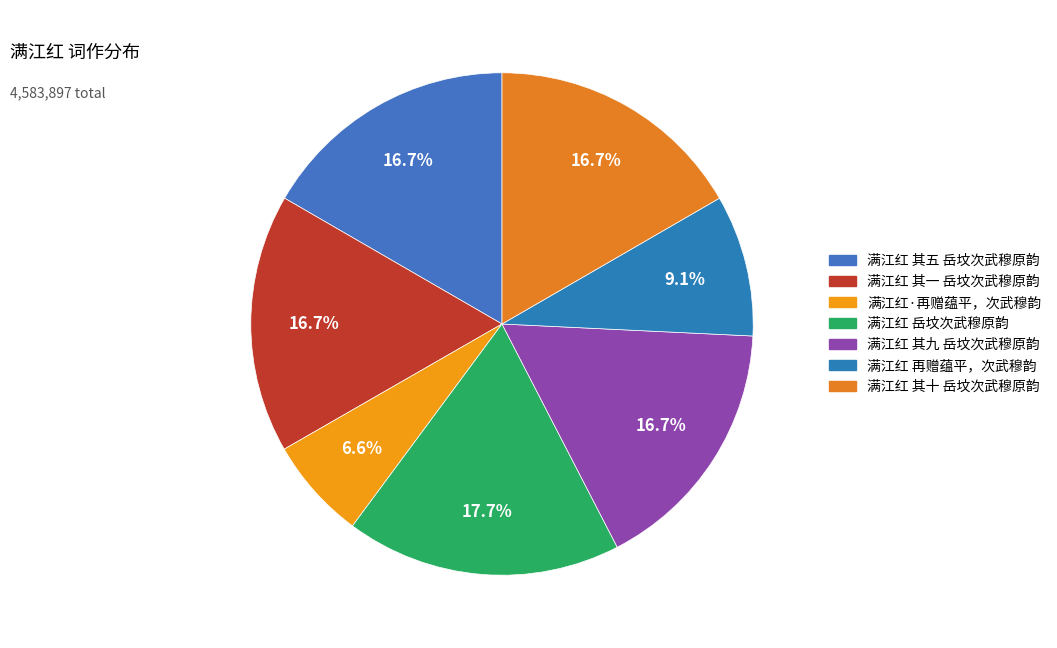

The 满江红 其一 岳坟次武穆原韵 slice represents 17% of the pie. True or false?

True